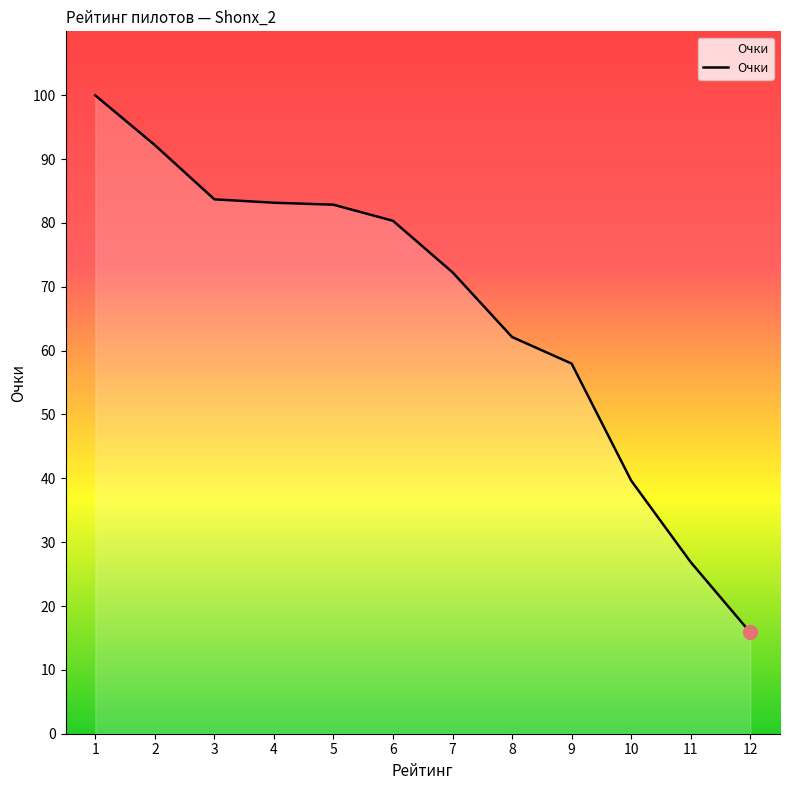

What is the ratio of the value at 4 to the value at 5?

1.0